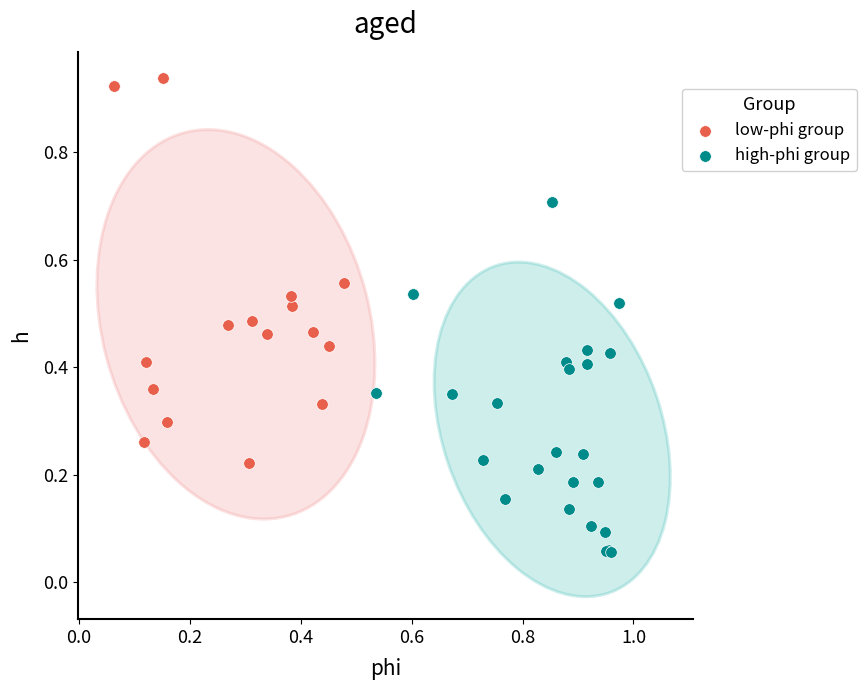

Which series has the widest spread of Y values?

low-phi group